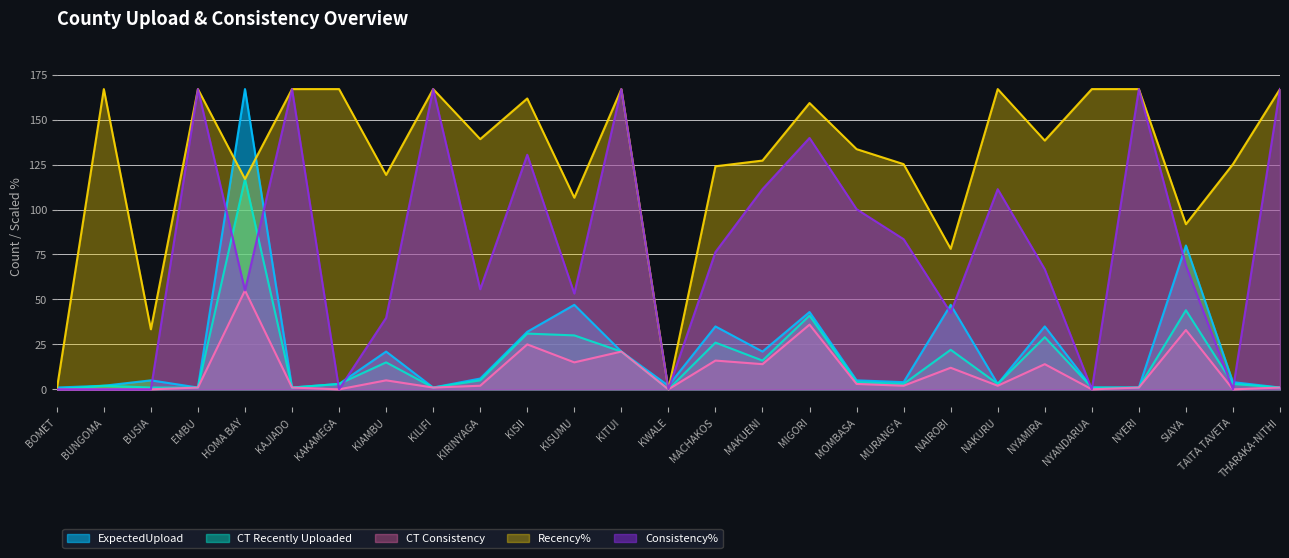

The CT Recently Uploaded series shows 44.0 at SIAYA. True or false?

True